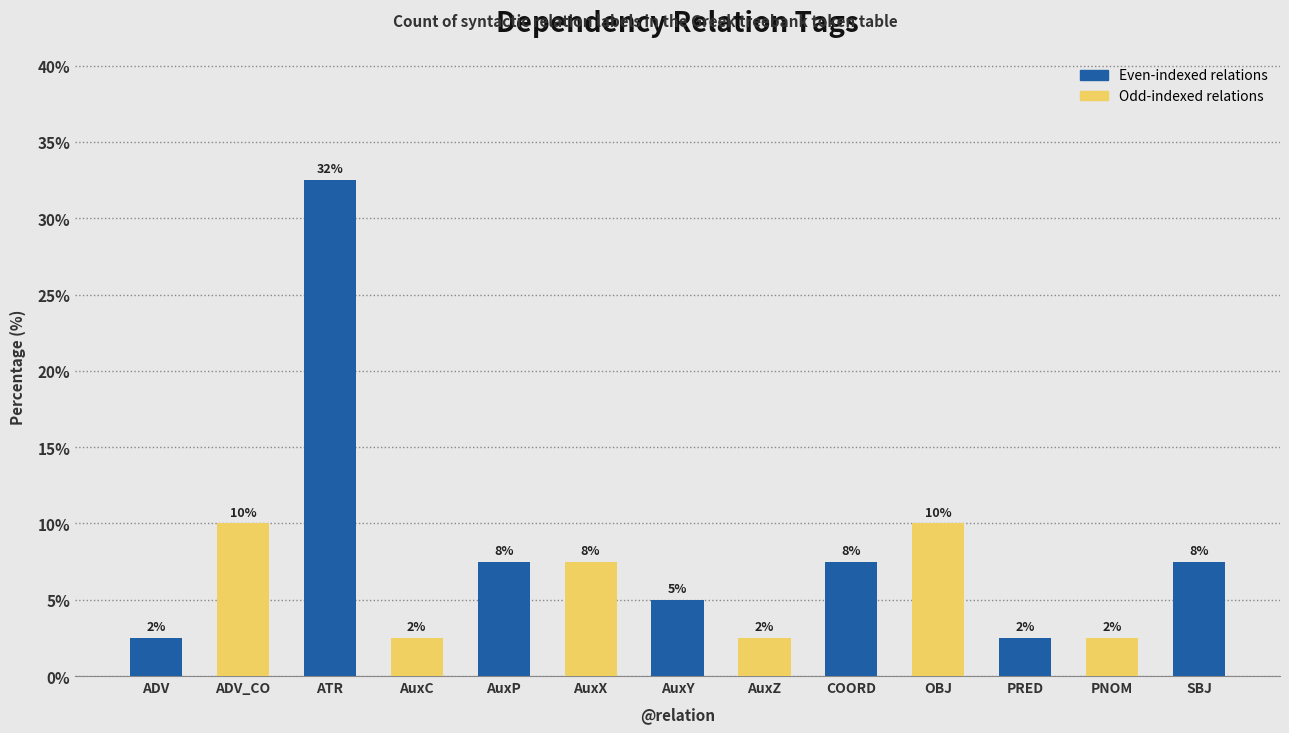

What is the change in value from ATR to AuxC?

-30.0